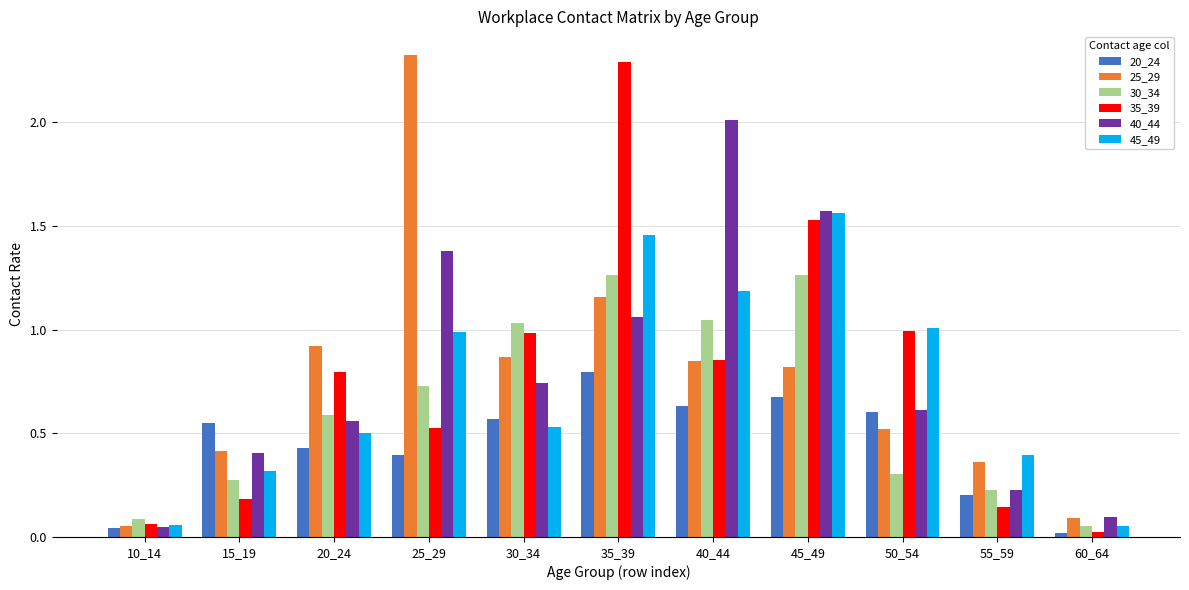

Is the value of 30_34 at 30_34 greater than the value of 25_29 at 60_64?

Yes